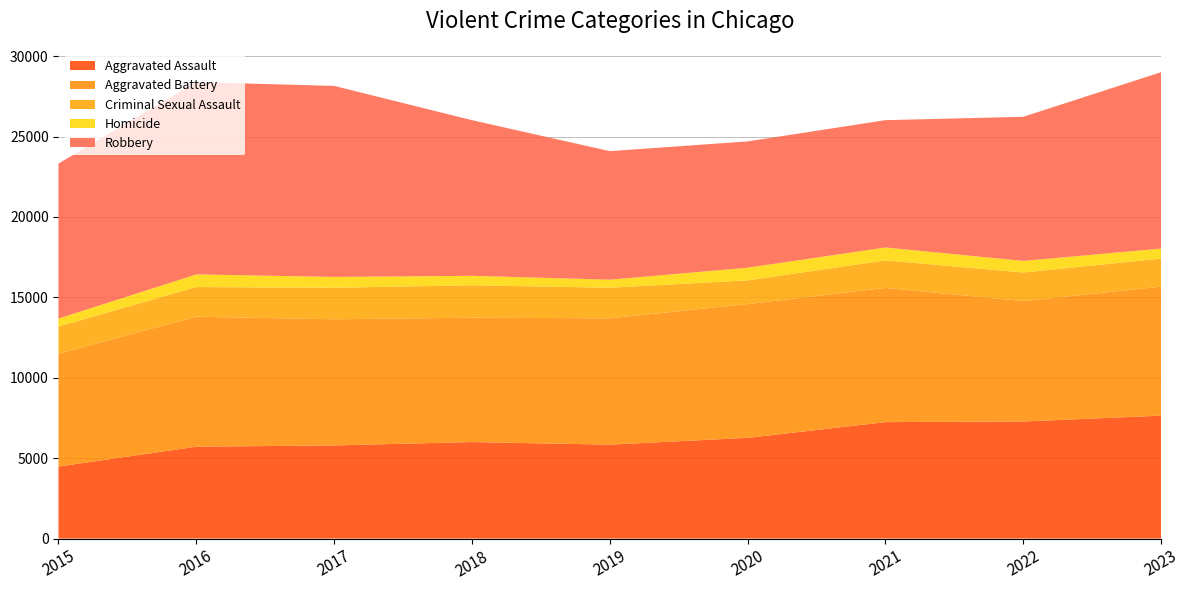

Reading right to left, list all the values displayed in this chart.

Aggravated Assault: 7643	7281	7242	6263	5841	6001	5793	5712	4480
Aggravated Battery: 8024	7489	8347	8319	7857	7735	7845	8086	7019
Criminal Sexual Assault: 1746	1777	1711	1477	1903	2017	1962	1845	1688
Homicide: 623	720	804	787	499	588	672	786	496
Robbery: 10972	8965	7918	7855	7995	9681	11880	11960	9638